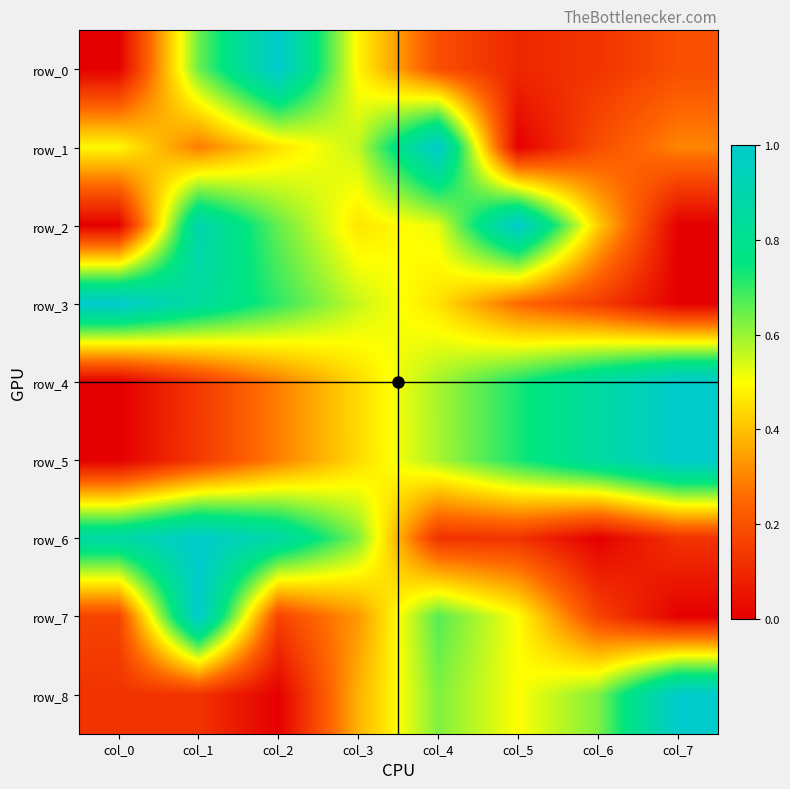

Which label corresponds to the largest value in the chart?

col_2